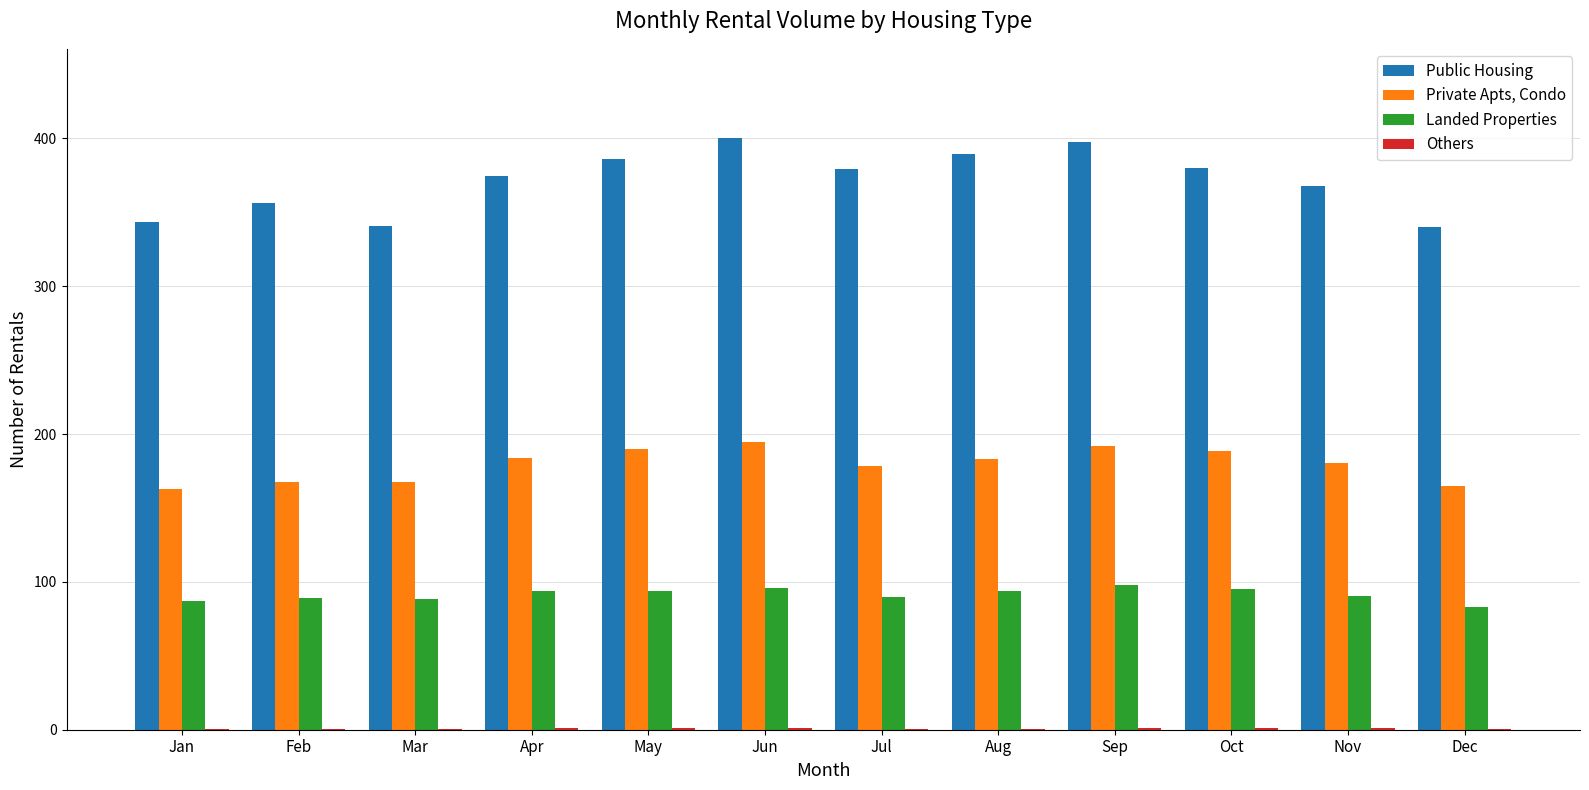

True or false: Public Housing has a value of 512.4 at Jan.

False